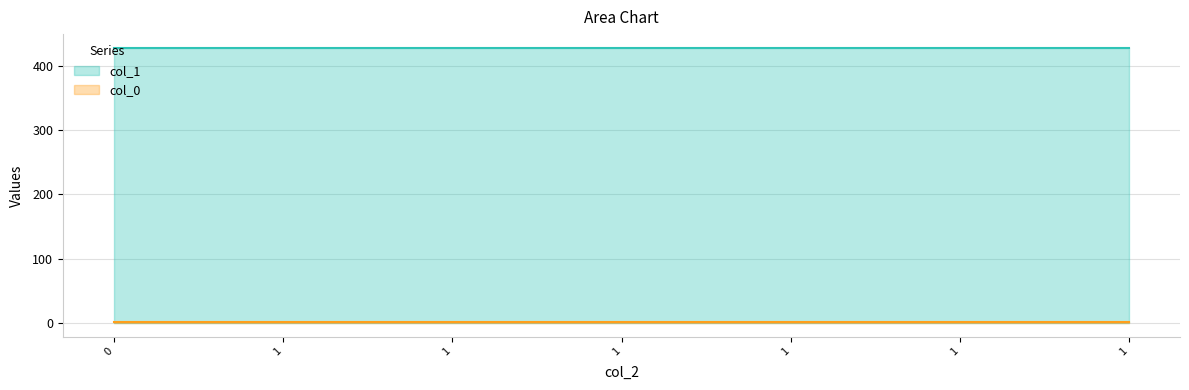

What is the spread (max minus min) of values at 1?

427.9